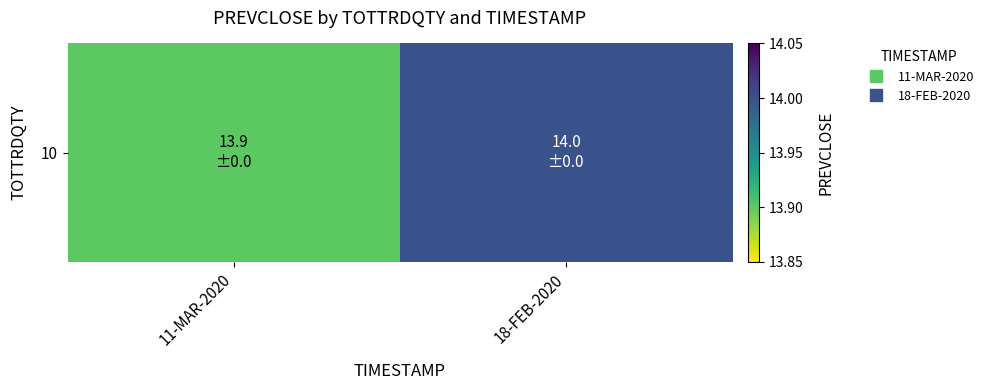

What is the change in value from 11-MAR-2020 to 18-FEB-2020?

+0.1